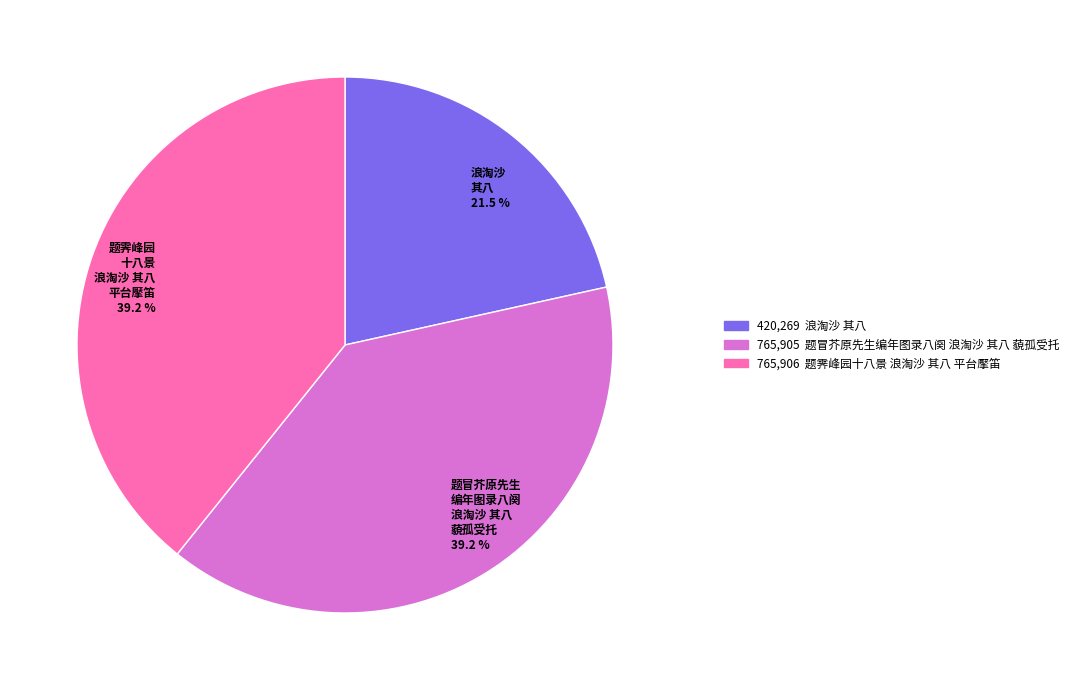

How many slices are in this pie chart?

3